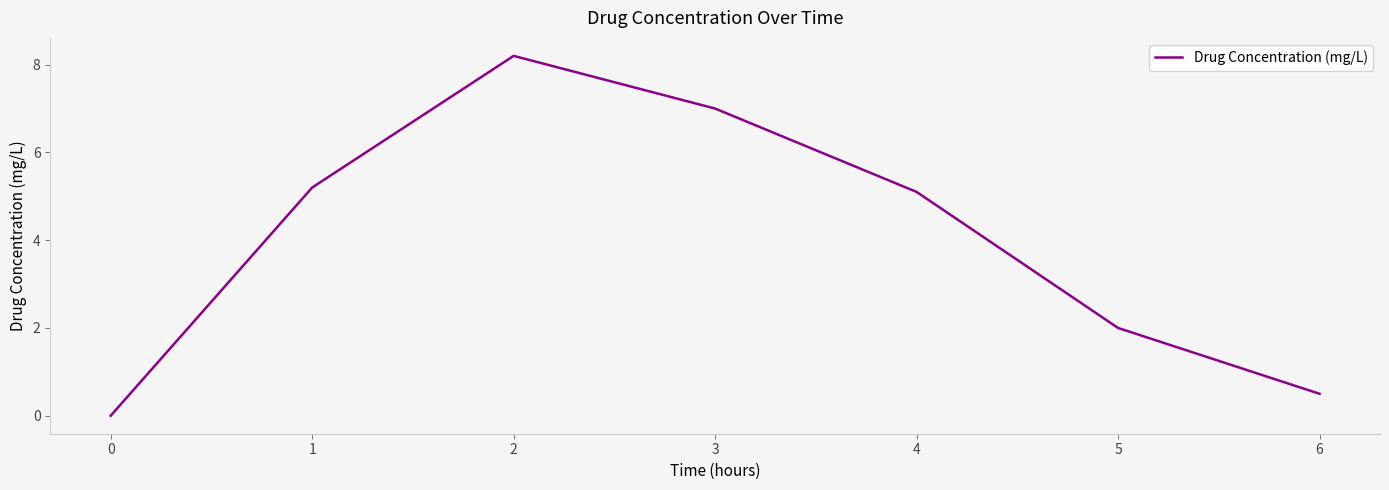

How many categories are shown in the chart?

7